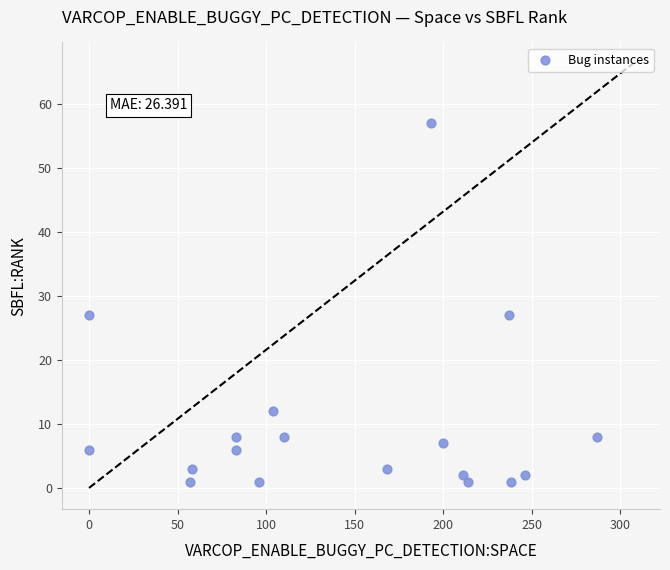

What is the range of X values (max minus min)?

287